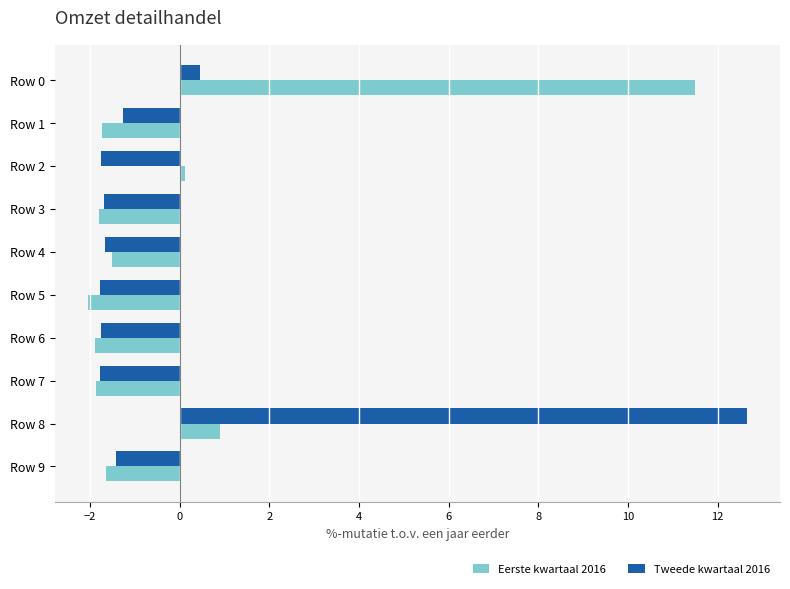

True or false: Tweede kwartaal 2016 has a value of -2.1 at Row 9.

False